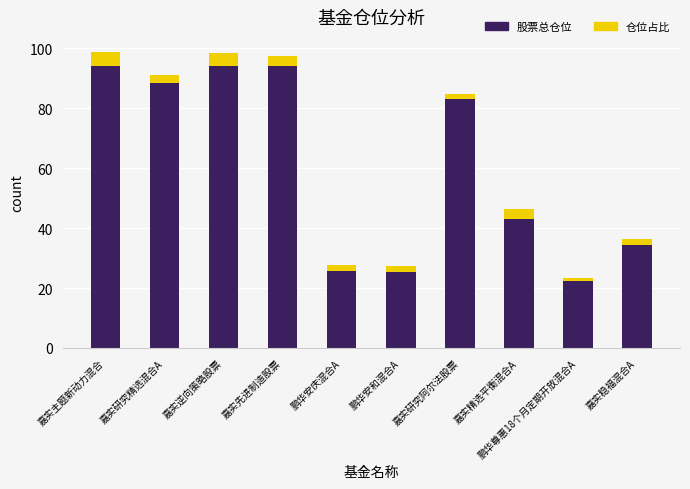

How many values in the 股票总仓位 series are below 83?

5